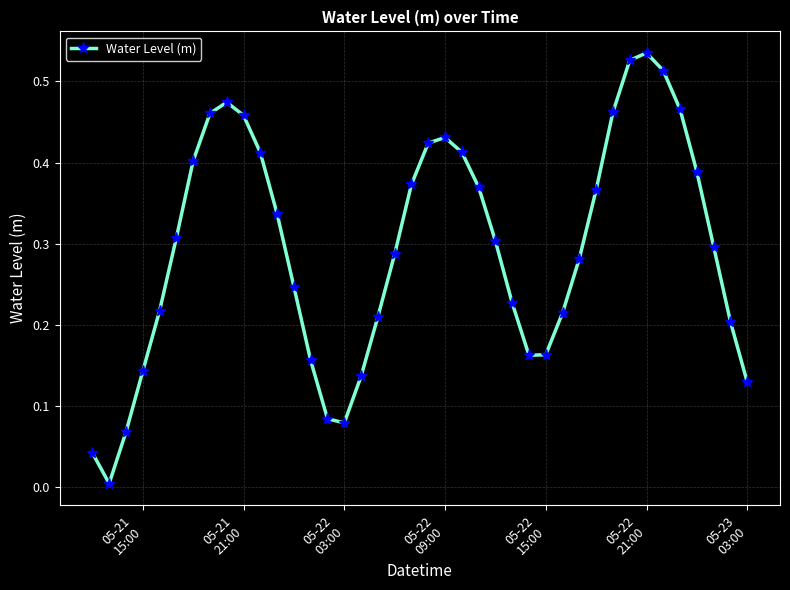

How many points are higher than both their immediate neighbors (excluding endpoints)?

3